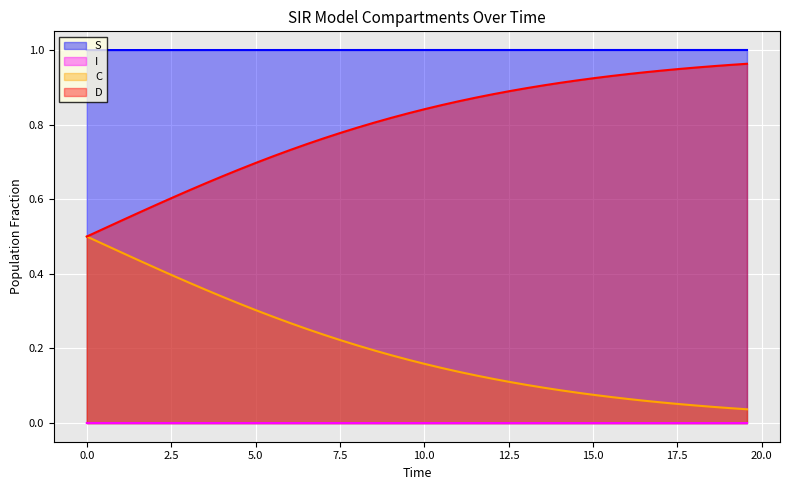

List the series in order of their overall mean, lowest first.

I, C, D, S